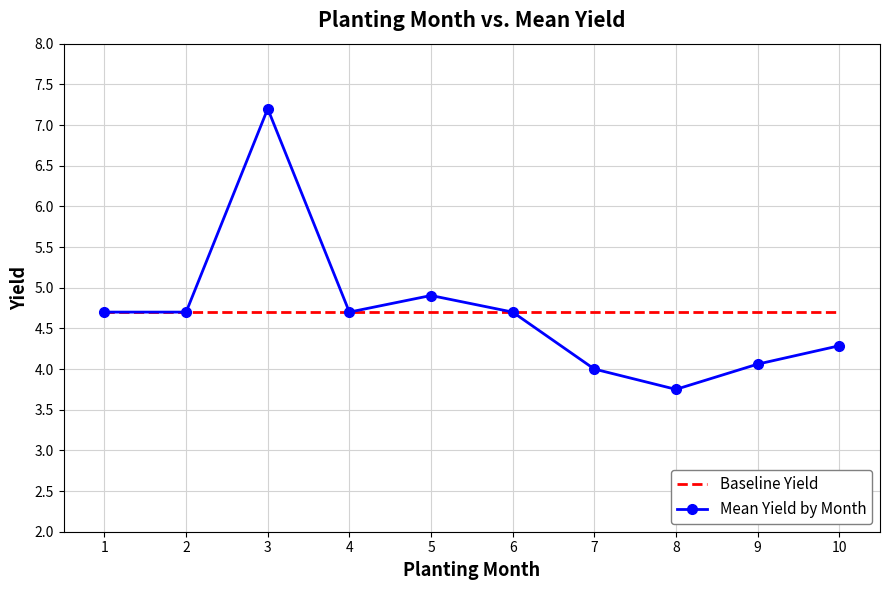

Is the value of Mean Yield by Month at 8 greater than the value of Baseline Yield at 7?

No